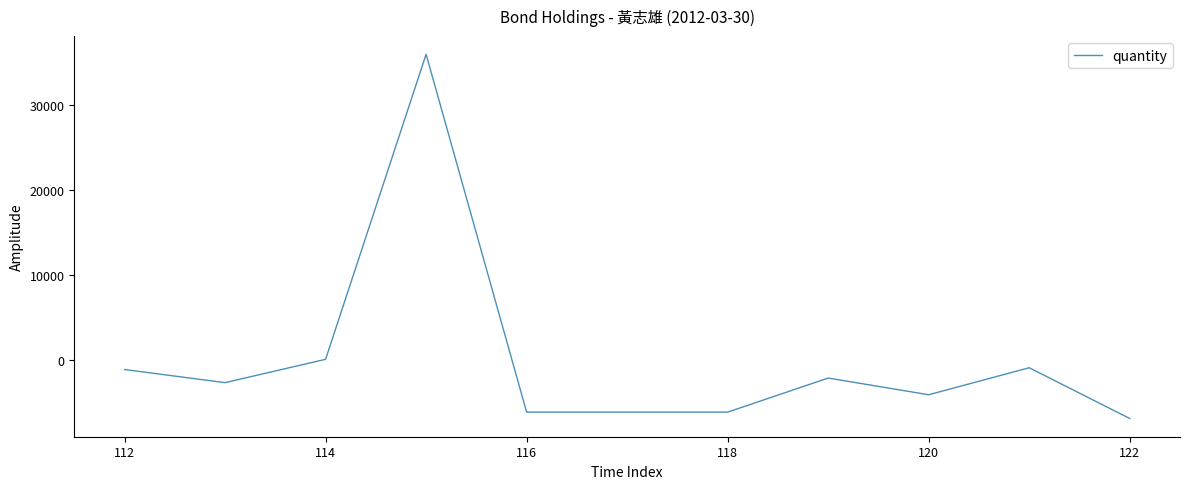

What is the maximum value shown in the chart?

35894.5